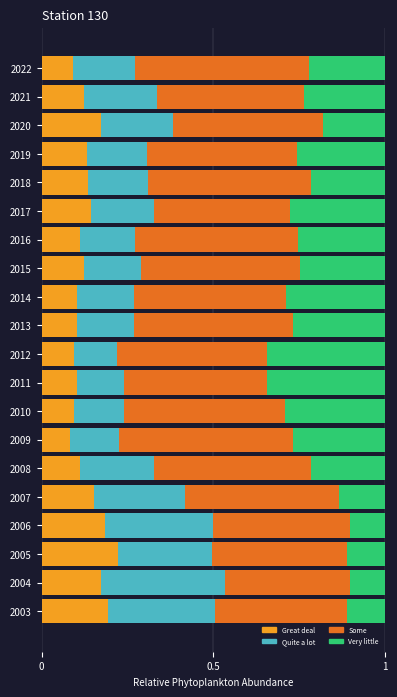

Count the Great deal values in the range 0 to 1.

20